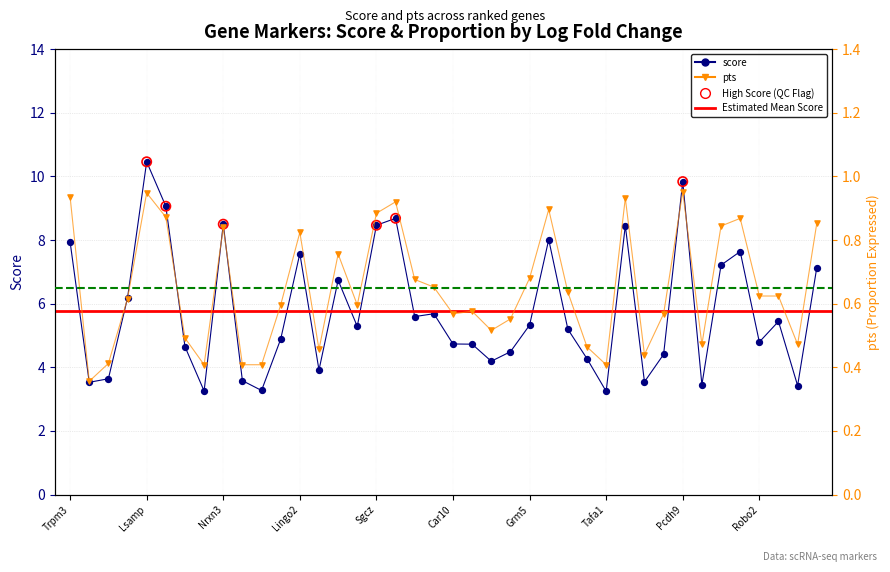

Is the value of pts at Sntg1 greater than the value of score at Nrxn3?

No